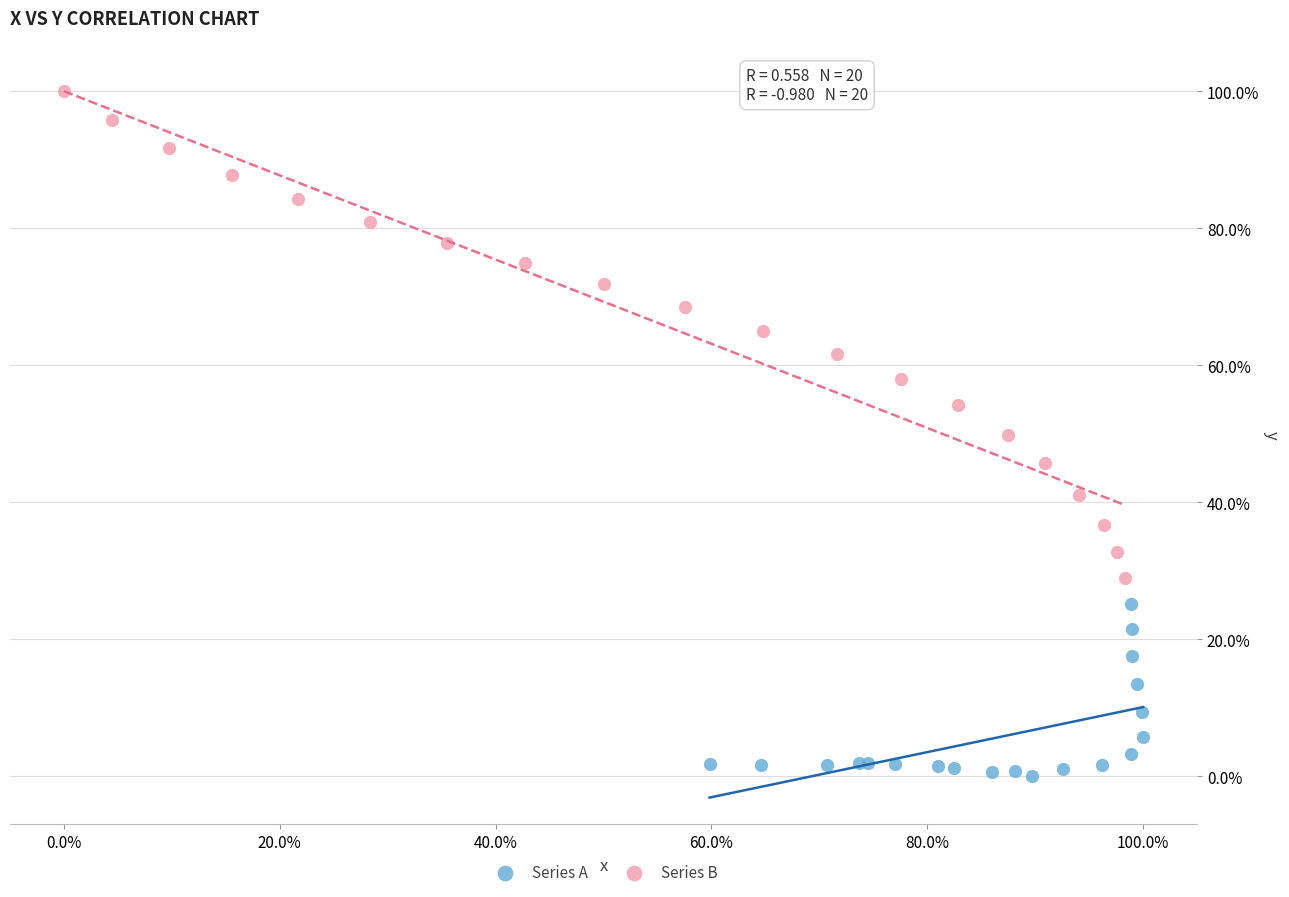

Which series reaches the maximum Y coordinate?

Series B